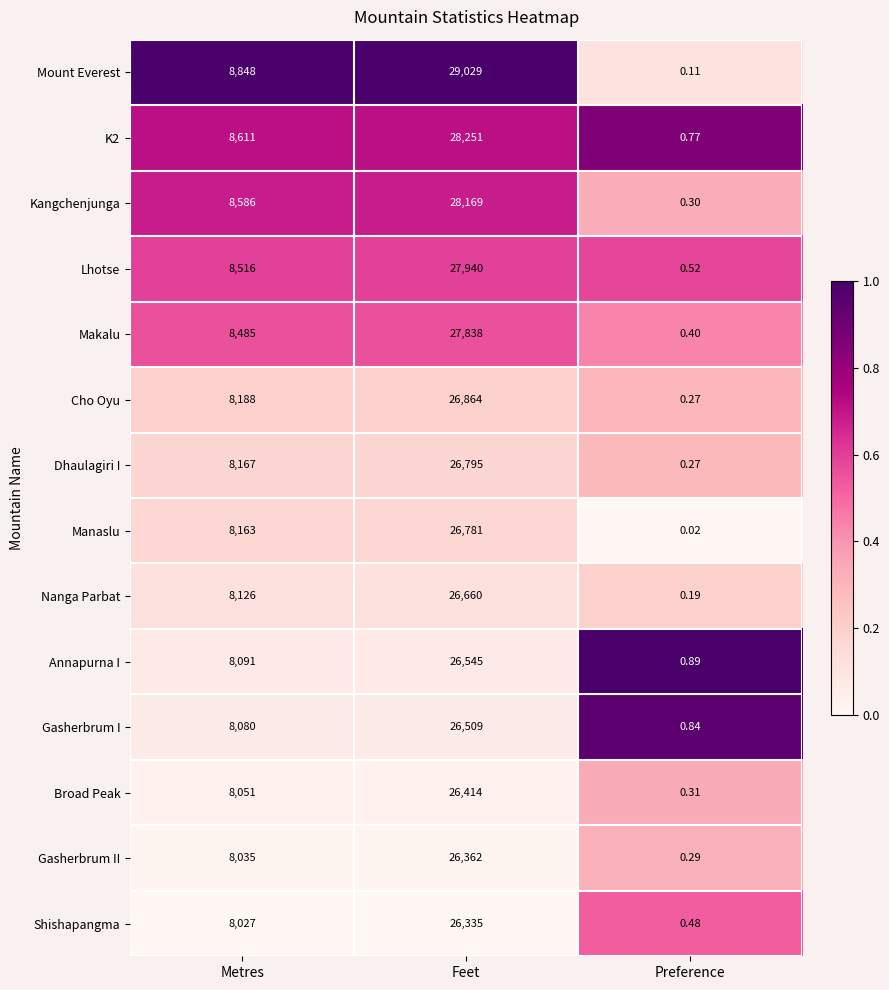

How many series are shown in this chart?

14